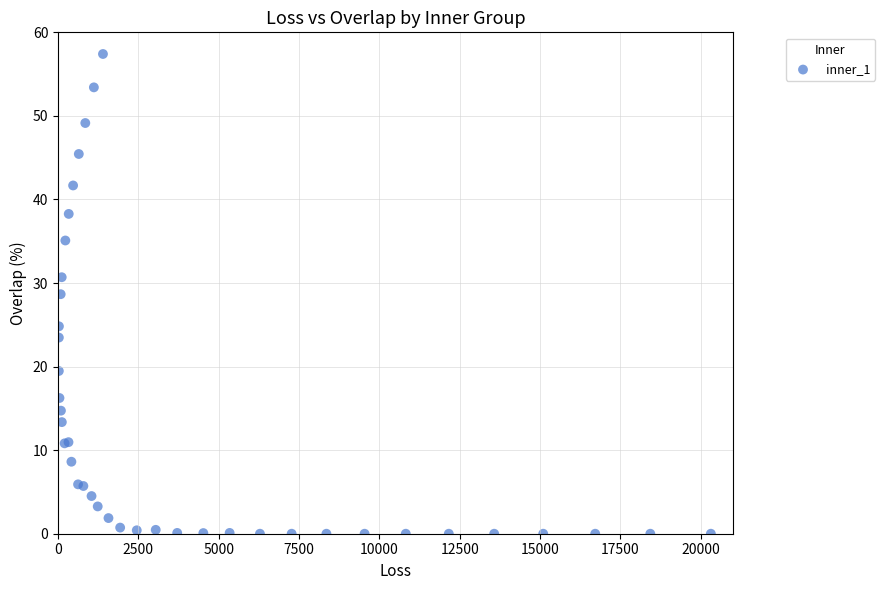

What Y value in the scatter plot is closest to 28?

28.7